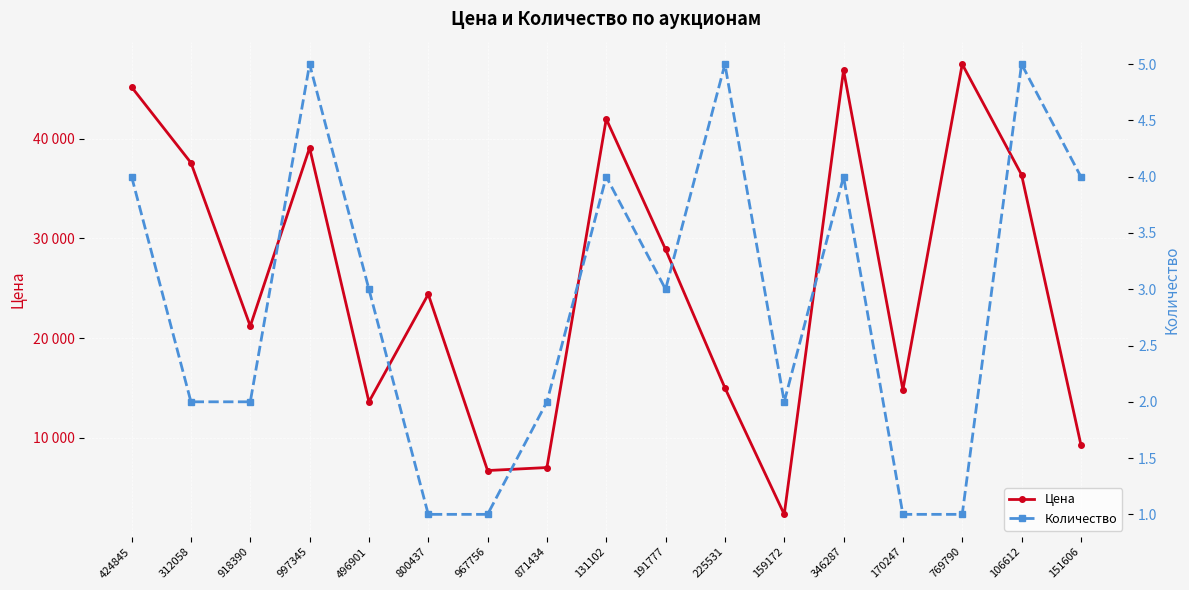

At which category is the sum across all series the highest?

769790